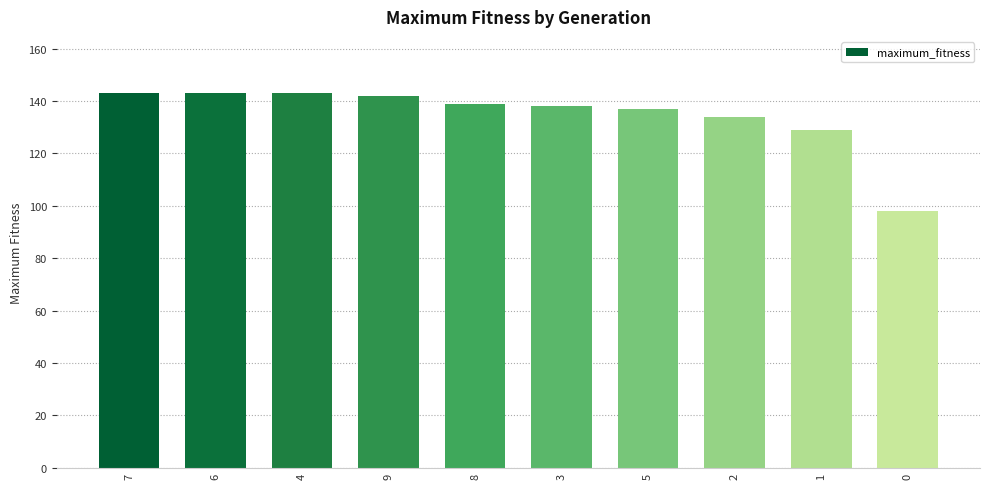

Reading left to right, list all the values displayed in this chart.

143	143	143	142	139	138	137	134	129	98